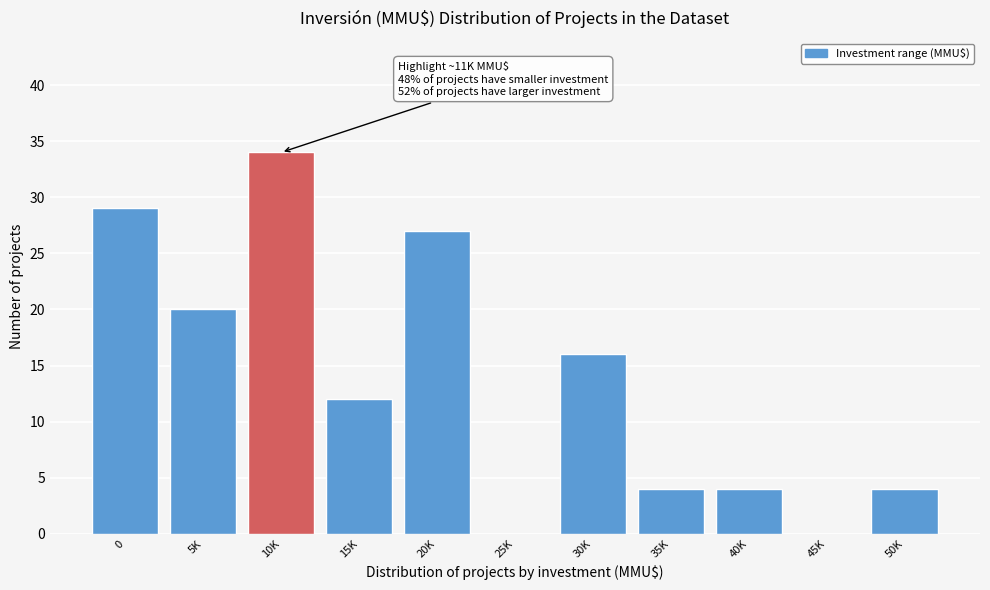

Reading right to left, extract all data points from this chart.

50K=4	45K=0	40K=4	35K=4	30K=16	25K=0	20K=27	15K=12	10K=34	5K=20	0=29